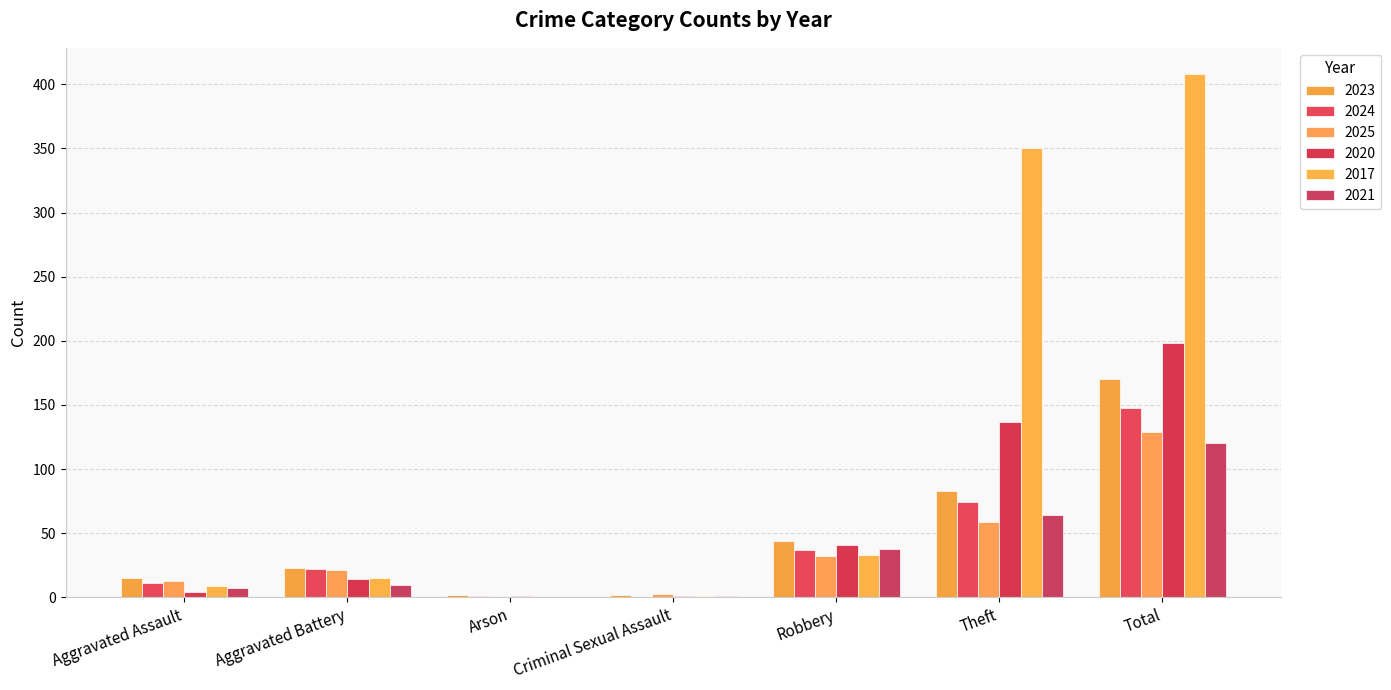

What position from the left is Criminal Sexual Assault?

4